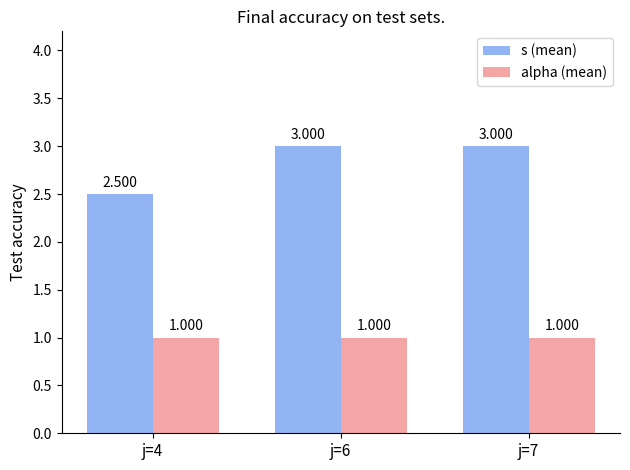

Which series has the largest total across all categories?

s (mean)